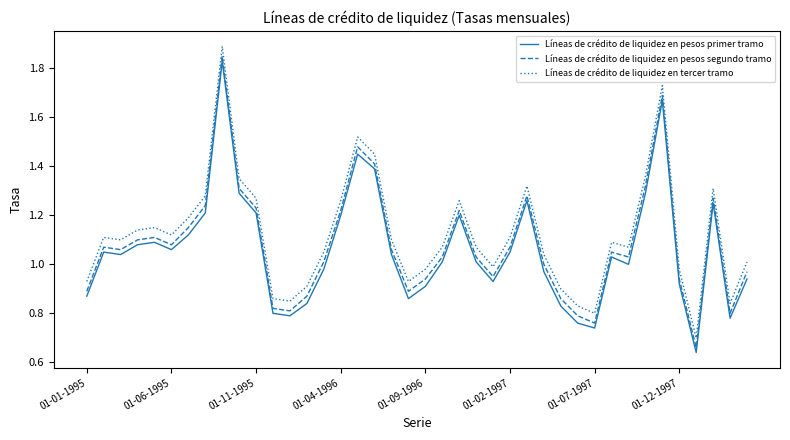

True or false: Líneas de crédito de liquidez en pesos segundo tramo and Líneas de crédito de liquidez en tercer tramo cross at least once.

False